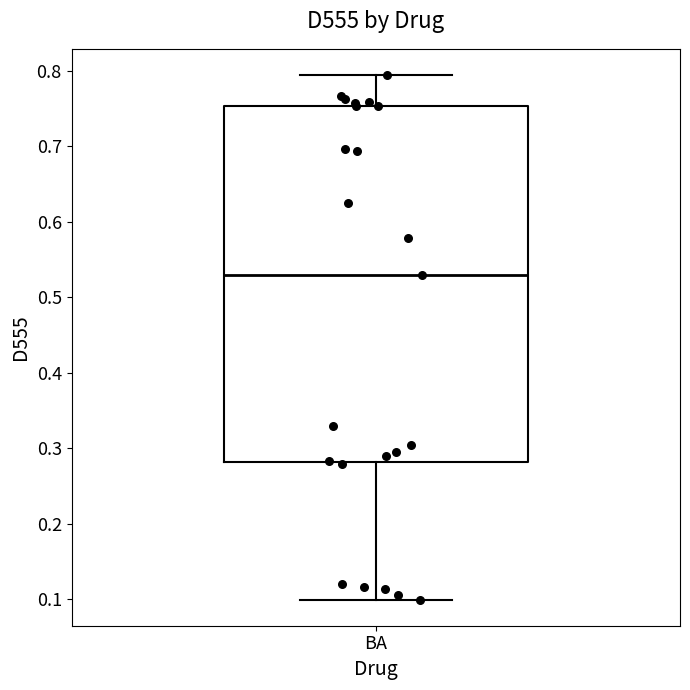

Where does the median line of the box for BA sit on the y-axis? The values are not printed on the chart, so give them approximately, as read against the axis.

0.53